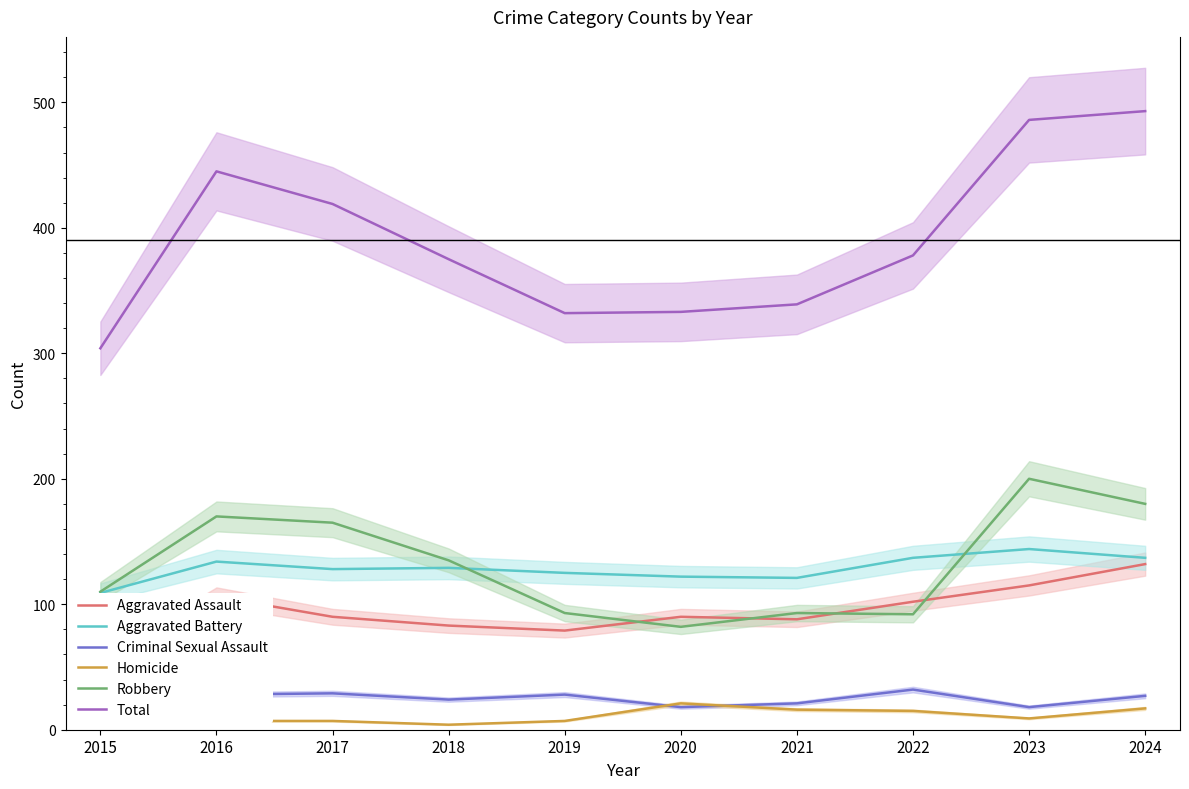

What is the value of the Aggravated Assault point at the 2nd from the left?

106